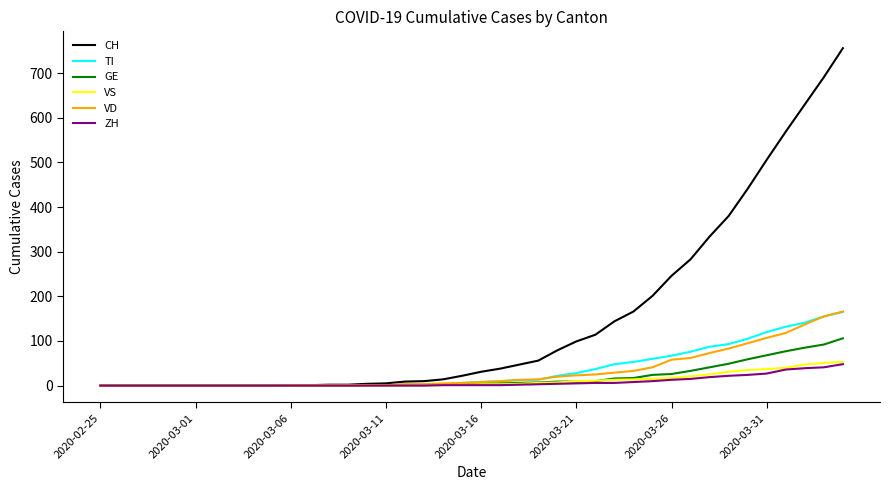

What is the maximum value shown in the chart?

756